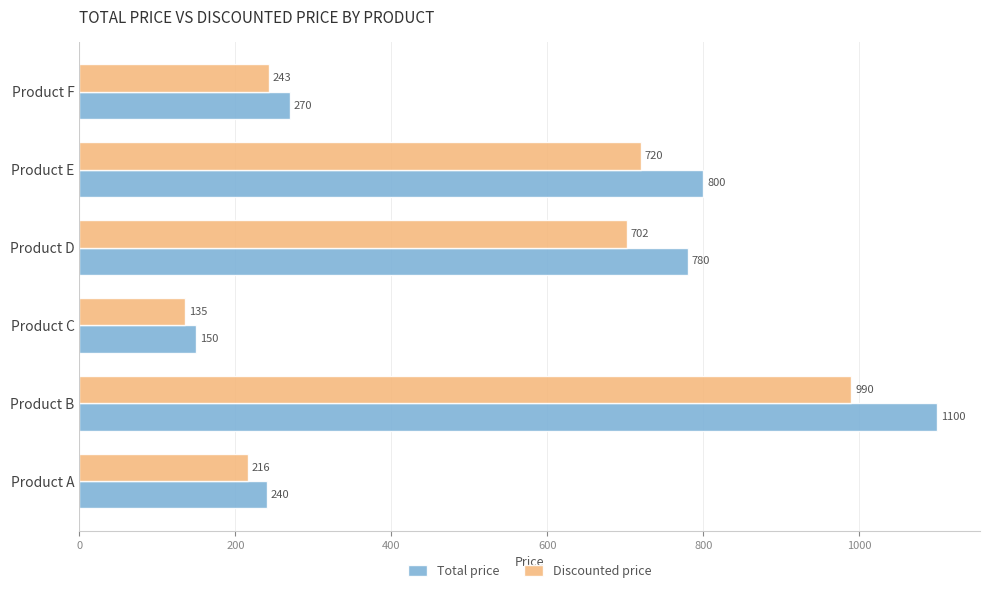

What is the difference between the maximum and minimum values in the Total price series?

950